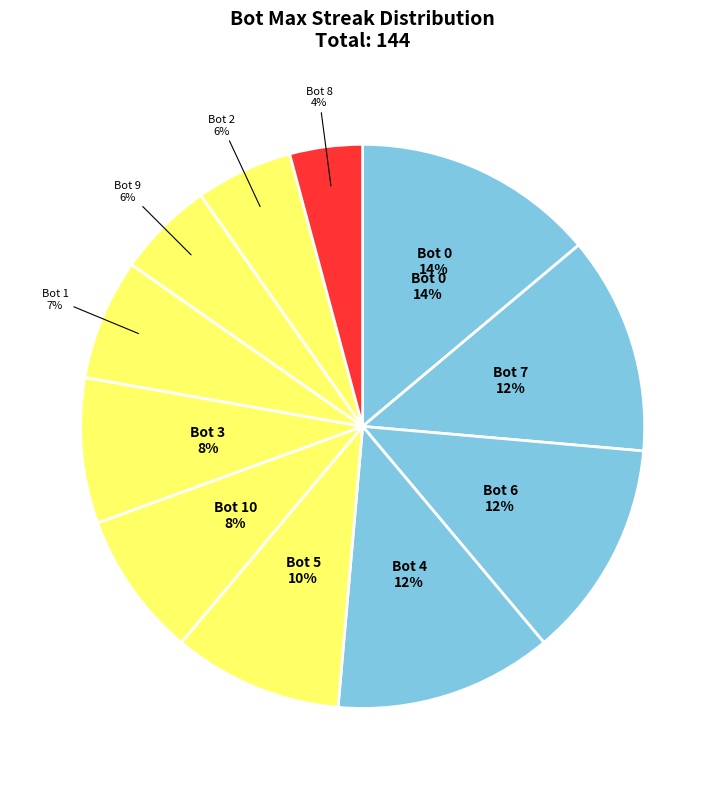

Count the number of slices in the pie.

11